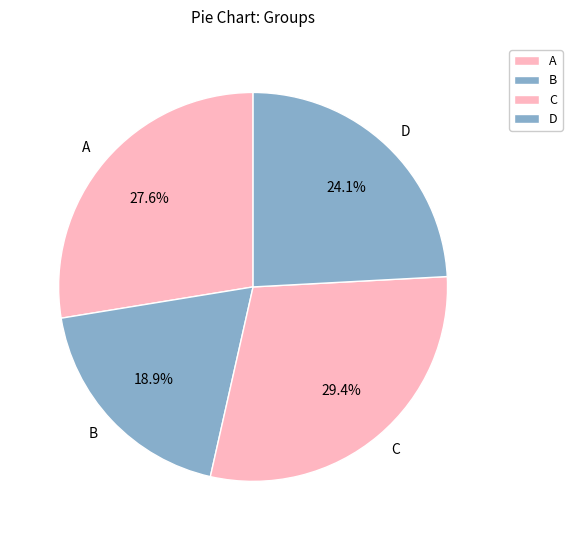

Do A and D together represent more than half of the pie?

Yes